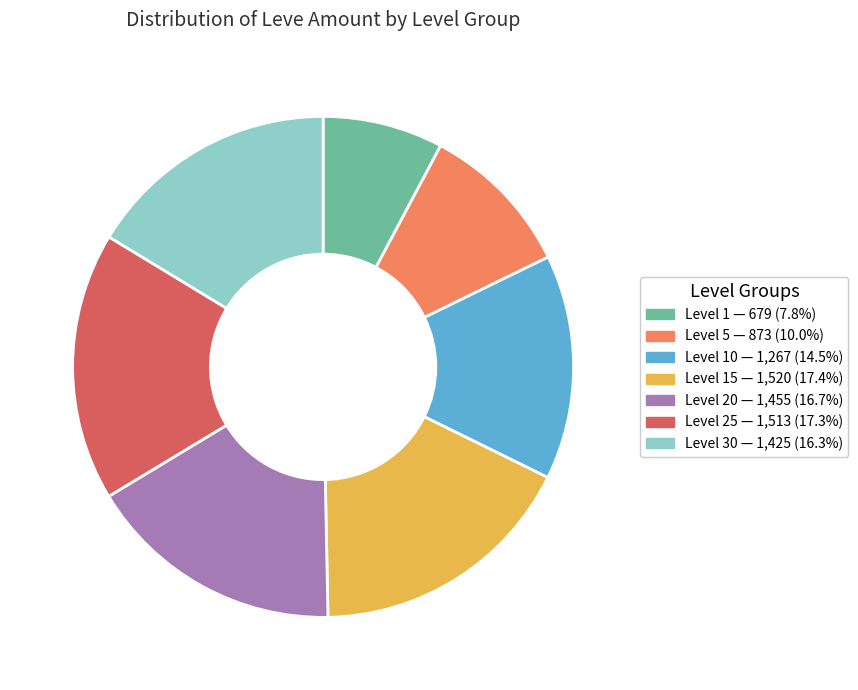

Is there any slice that represents more than half of the pie?

No